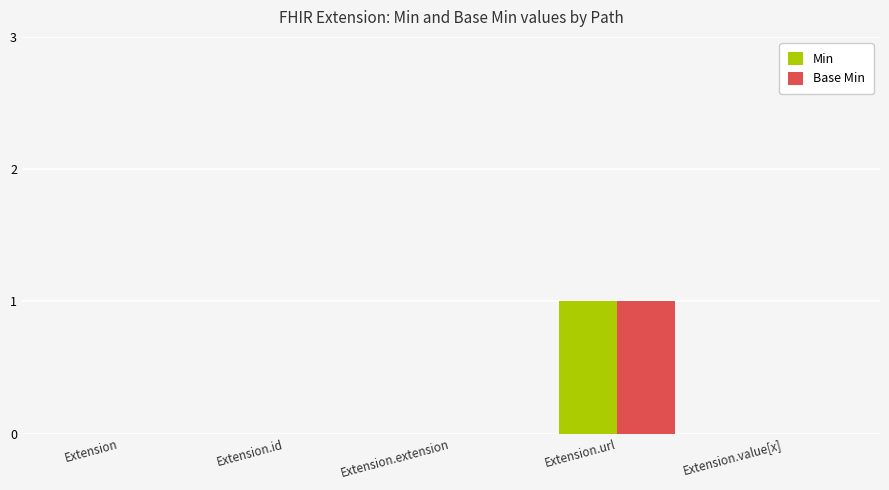

True or false: Min has a value of 0 at Extension.value[x].

True